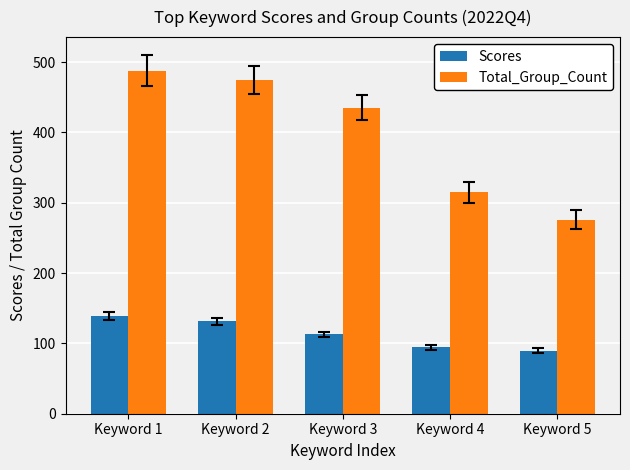

What are all the series names shown in the legend?

Scores, Total_Group_Count